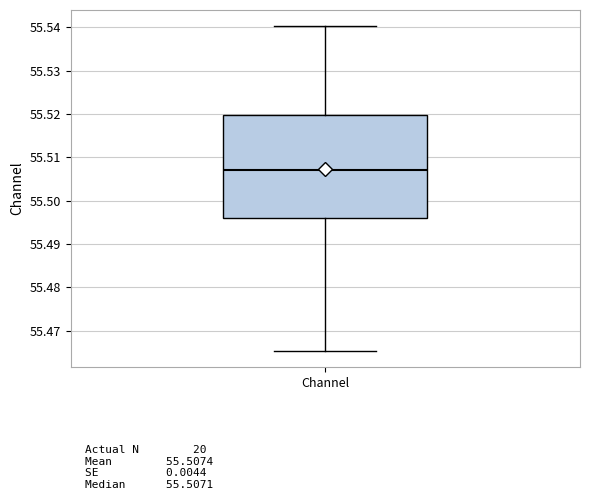

Transcribe this box plot: give where the median line is, the range the box spans, and where the two whiskers end, as read against the y-axis. The values are not printed on the chart, so give them approximately, as read against the axis.

median 55.507, box 55.496 to 55.520, whiskers 55.465 to 55.540